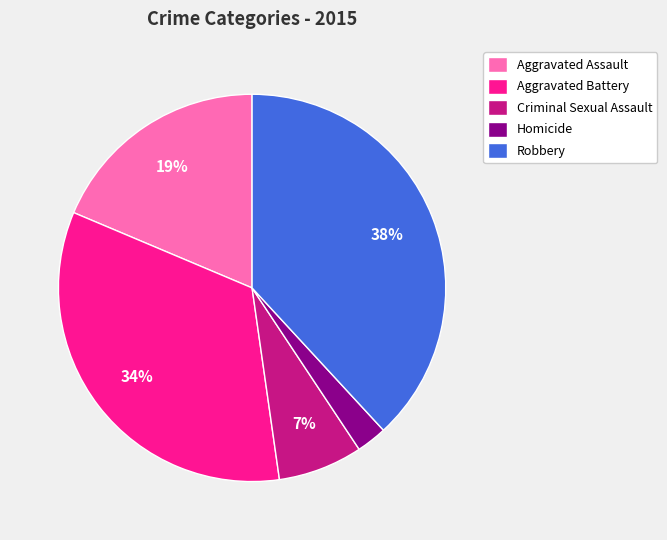

What is the largest slice in the pie chart?

Robbery